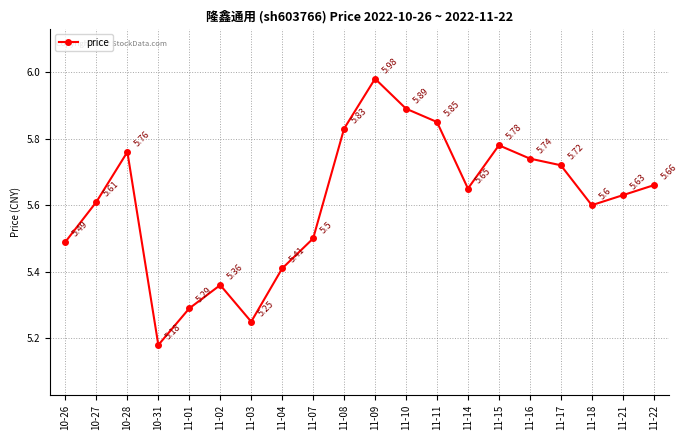

What is the label of the 15th point from the left?

11-15